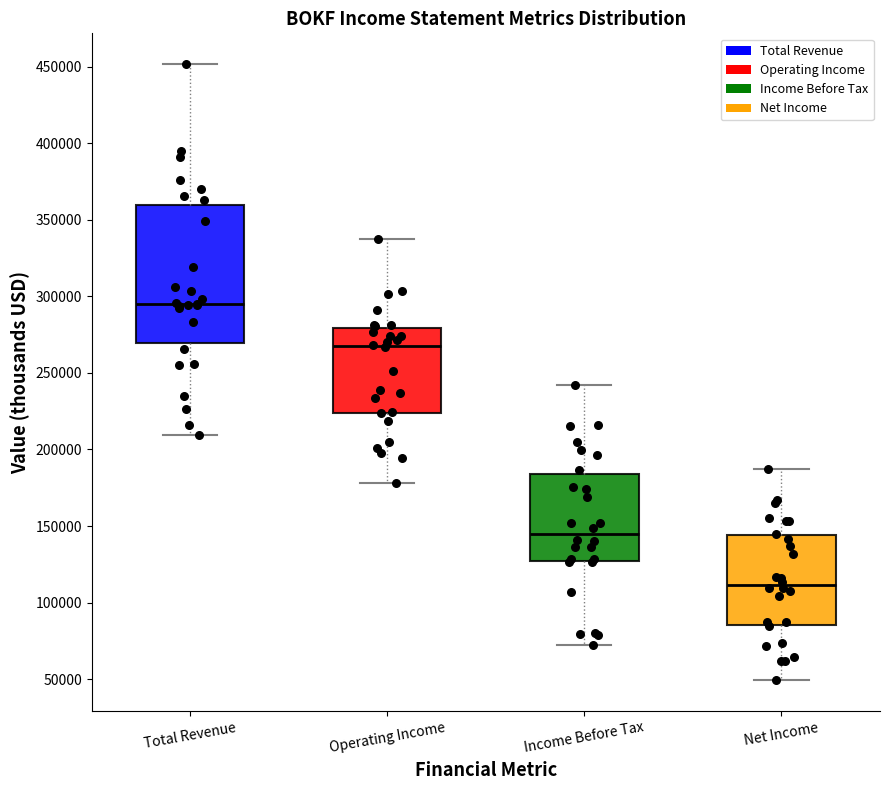

Which box has the lowest median line?

Net Income